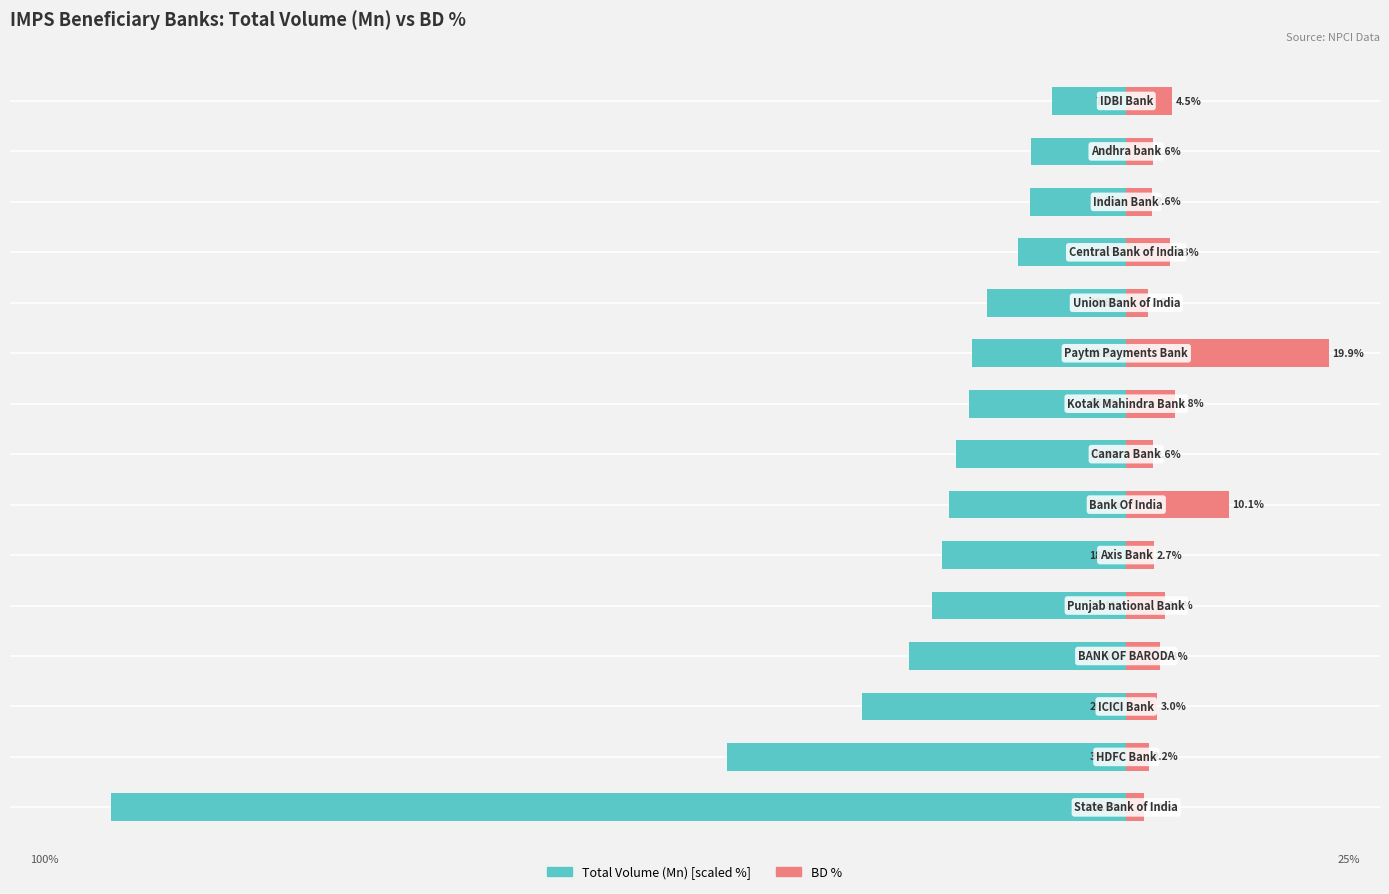

At how many categories does at least one series exceed -13?

15